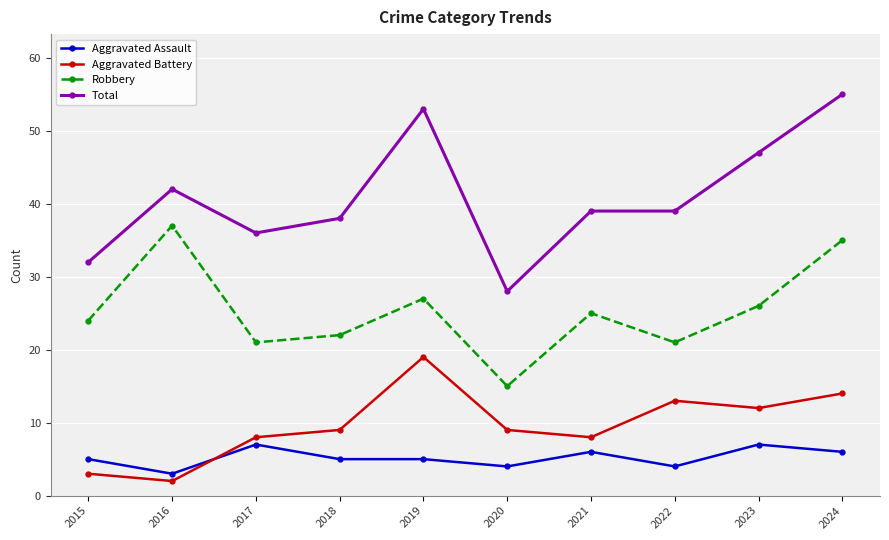

Rank the series by their maximum value, from lowest to highest.

Aggravated Assault, Aggravated Battery, Robbery, Total